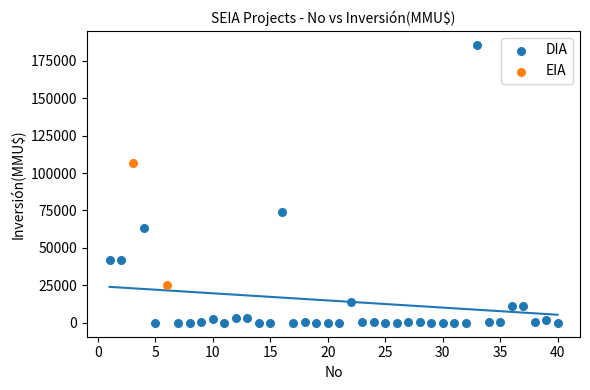

What are all the series names shown in the legend?

DIA, EIA